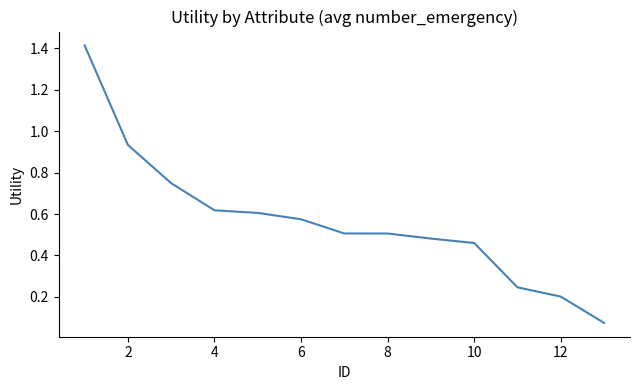

What is the difference between the maximum and minimum values?

1.3